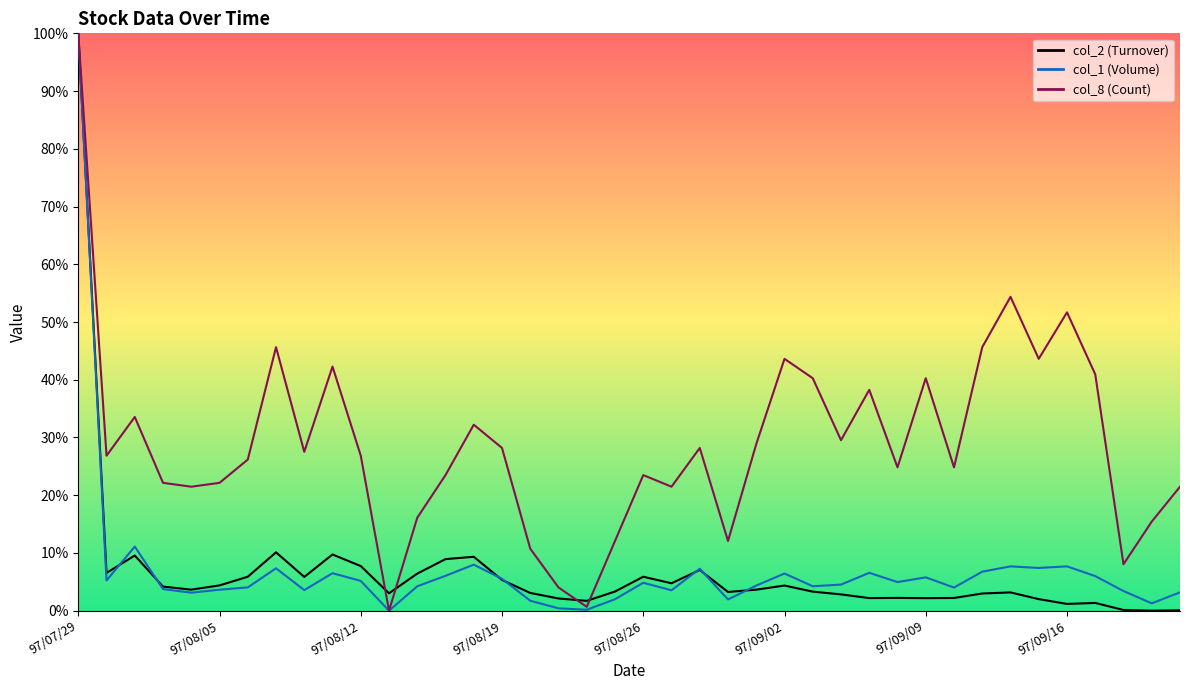

Does the chart have visible grid lines?

No